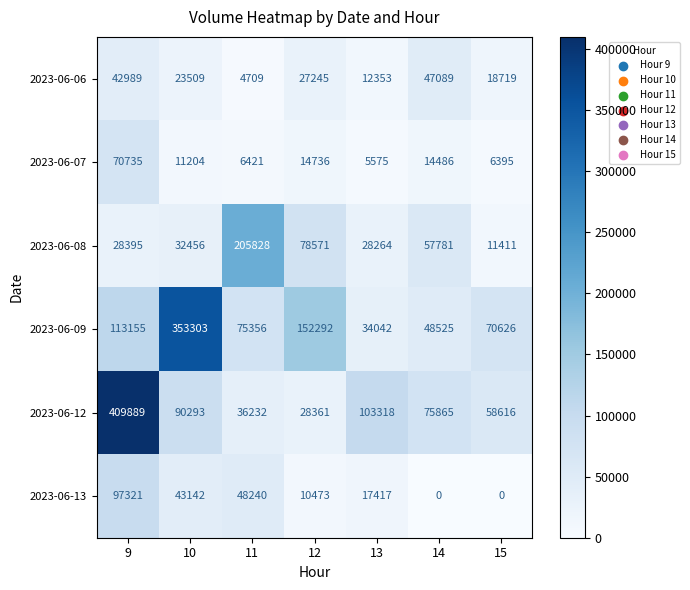

How many categories are shown in the chart?

7